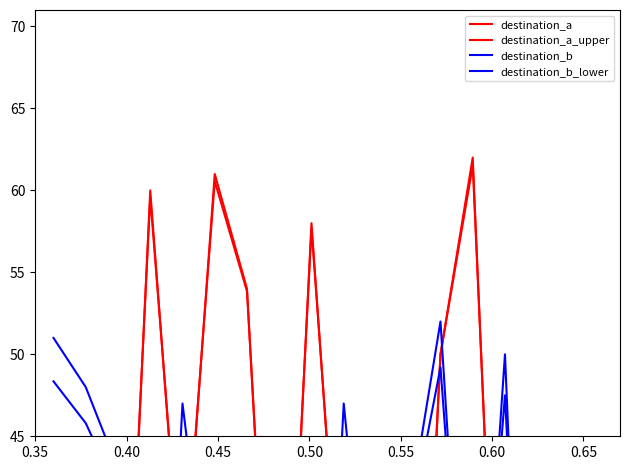

How many data points in destination_b_lower are above 31?

9